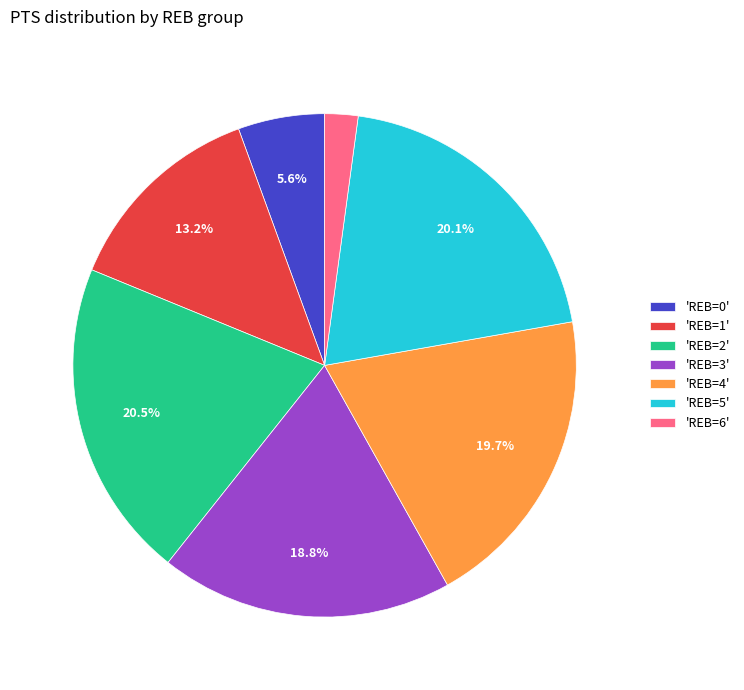

Is there any slice that represents more than half of the pie?

No